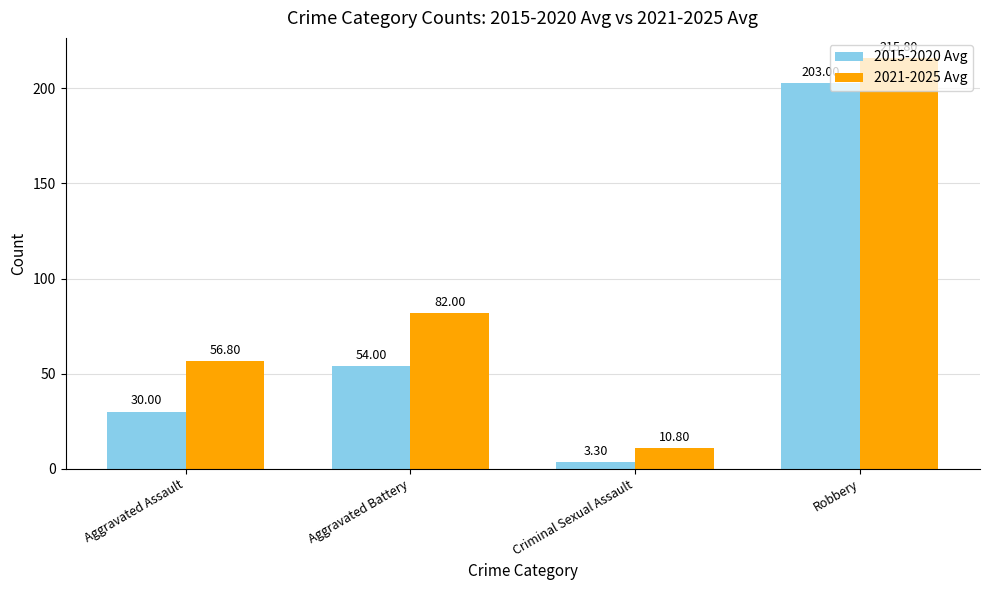

What is the difference between the second highest and minimum values in the 2021-2025 Avg series?

71.2